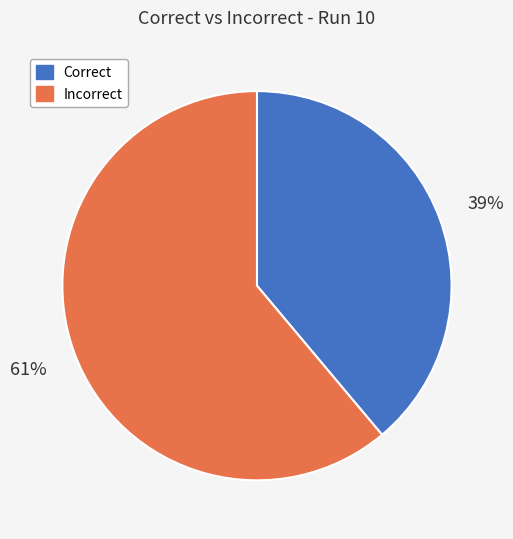

Is the sum of Correct and Incorrect greater than half?

Yes